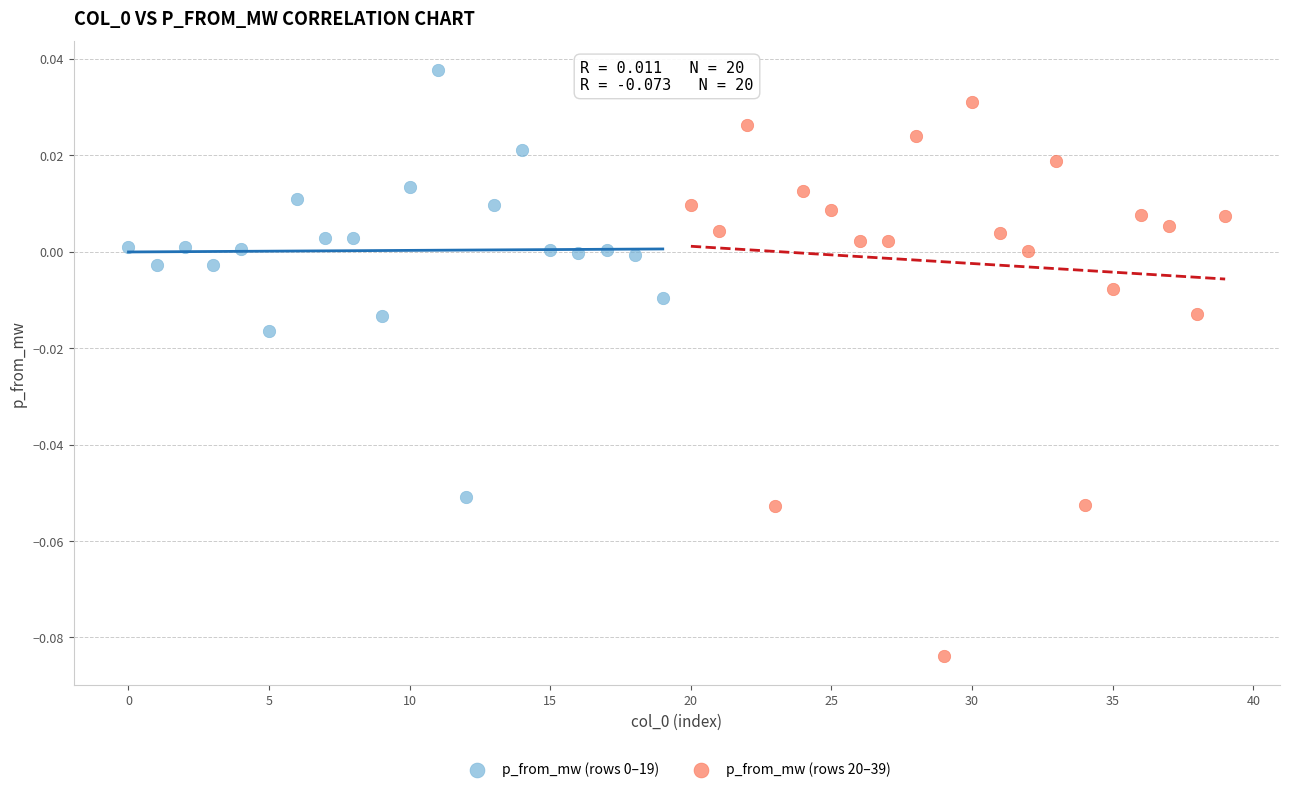

Which series contains the lowest Y value?

p_from_mw (rows 20–39)